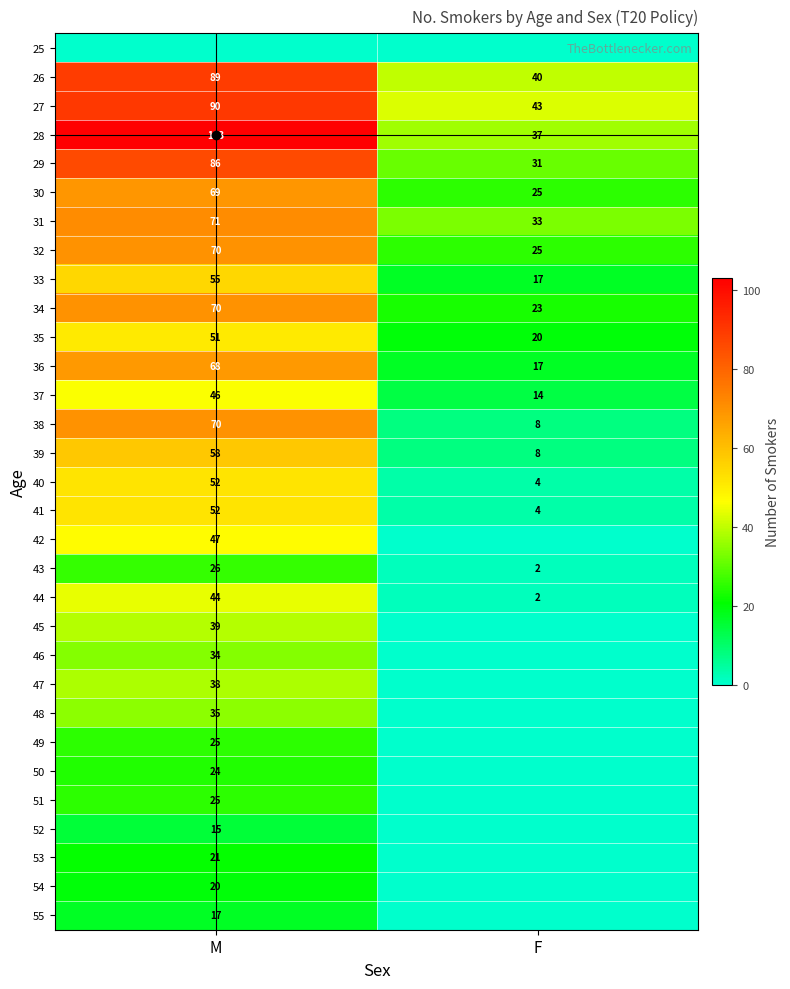

How many positive values does the 48 series have?

1